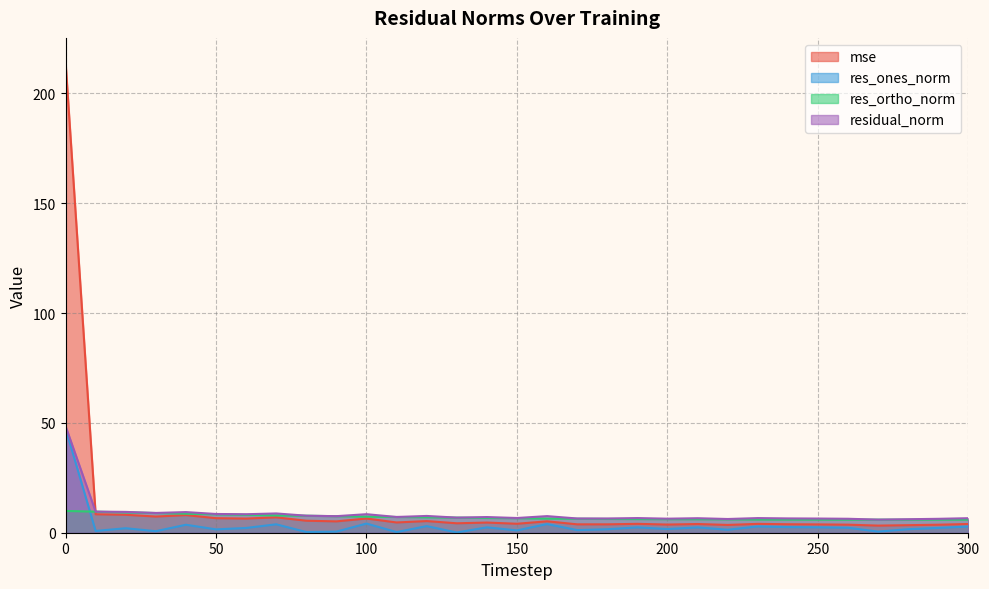

What is the average value of the mse series?

11.8